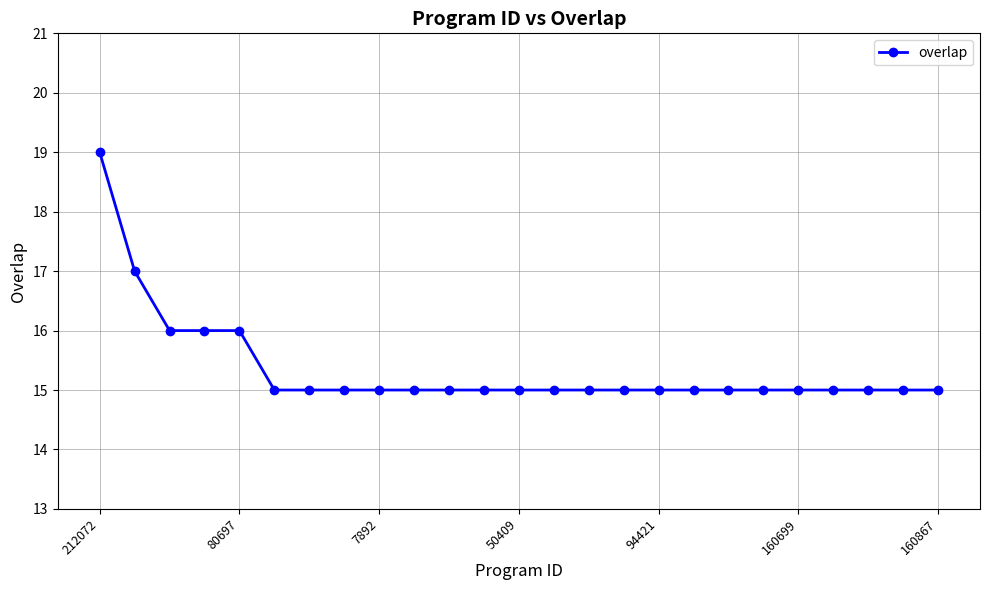

What is the sum of all values?

384